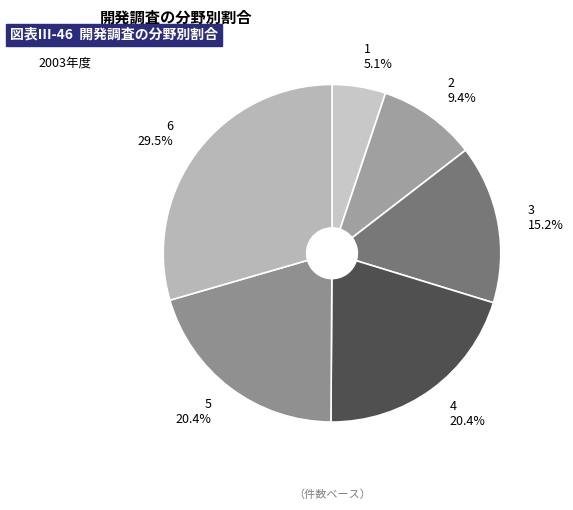

How many slices are in this pie chart?

6